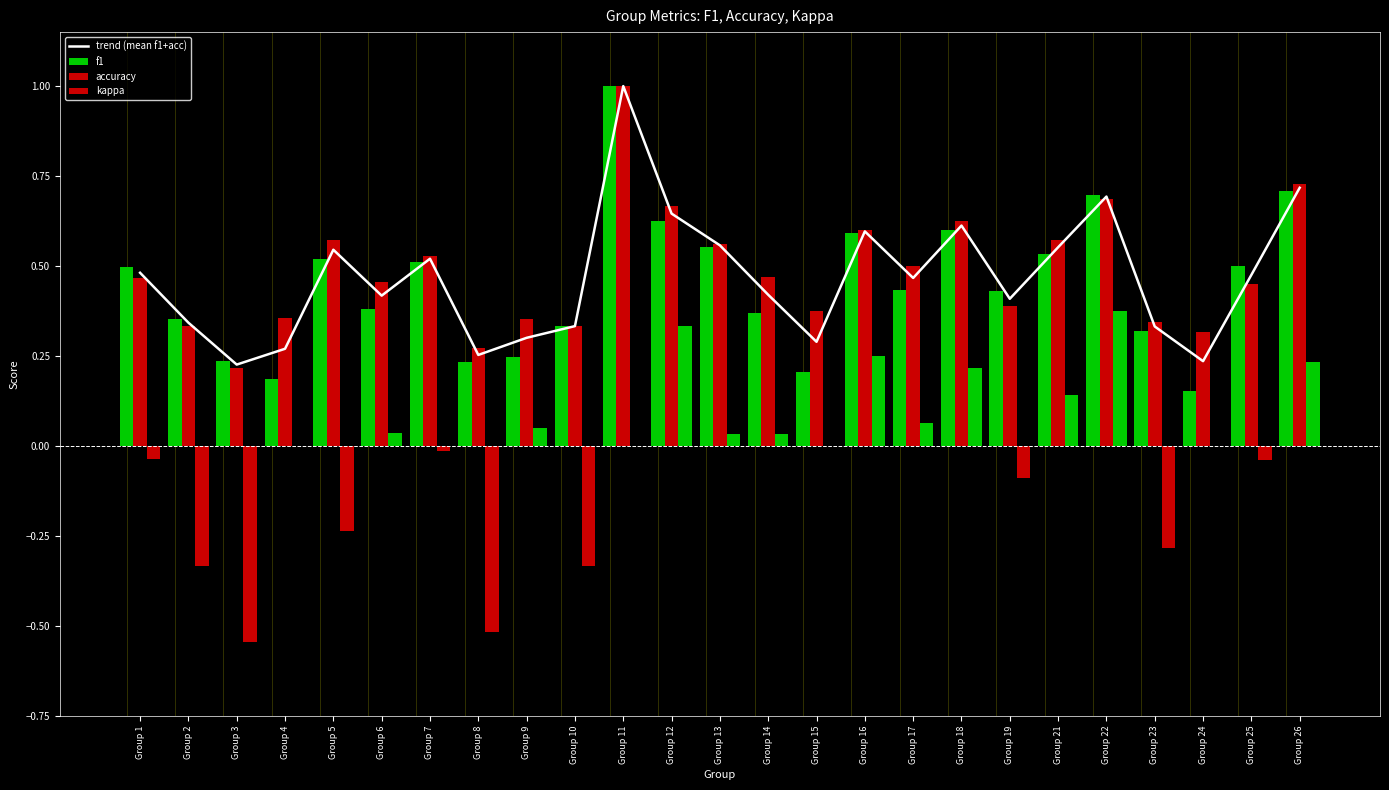

Reading left to right, list all the values displayed in this chart.

trend (mean f1+acc): Group 1=0.5	Group 2=0.3	Group 3=0.2	Group 4=0.3	Group 5=0.5	Group 6=0.4	Group 7=0.5	Group 8=0.3	Group 9=0.3	Group 10=0.3	Group 11=1.0	Group 12=0.6	Group 13=0.6	Group 14=0.4	Group 15=0.3	Group 16=0.6	Group 17=0.5	Group 18=0.6	Group 19=0.4	Group 21=0.6	Group 22=0.7	Group 23=0.3	Group 24=0.2	Group 25=0.5	Group 26=0.7
f1: Group 1=0.5	Group 2=0.4	Group 3=0.2	Group 4=0.2	Group 5=0.5	Group 6=0.4	Group 7=0.5	Group 8=0.2	Group 9=0.2	Group 10=0.3	Group 11=1.0	Group 12=0.6	Group 13=0.6	Group 14=0.4	Group 15=0.2	Group 16=0.6	Group 17=0.4	Group 18=0.6	Group 19=0.4	Group 21=0.5	Group 22=0.7	Group 23=0.3	Group 24=0.2	Group 25=0.5	Group 26=0.7
accuracy: Group 1=0.5	Group 2=0.3	Group 3=0.2	Group 4=0.4	Group 5=0.6	Group 6=0.5	Group 7=0.5	Group 8=0.3	Group 9=0.4	Group 10=0.3	Group 11=1.0	Group 12=0.7	Group 13=0.6	Group 14=0.5	Group 15=0.4	Group 16=0.6	Group 17=0.5	Group 18=0.6	Group 19=0.4	Group 21=0.6	Group 22=0.7	Group 23=0.3	Group 24=0.3	Group 25=0.5	Group 26=0.7
kappa: Group 1=-0.0	Group 2=-0.3	Group 3=-0.5	Group 4=0.0	Group 5=-0.2	Group 6=0.0	Group 7=-0.0	Group 8=-0.5	Group 9=0.1	Group 10=-0.3	Group 11=0.0	Group 12=0.3	Group 13=0.0	Group 14=0.0	Group 15=0.0	Group 16=0.2	Group 17=0.1	Group 18=0.2	Group 19=-0.1	Group 21=0.1	Group 22=0.4	Group 23=-0.3	Group 24=0.0	Group 25=-0.0	Group 26=0.2